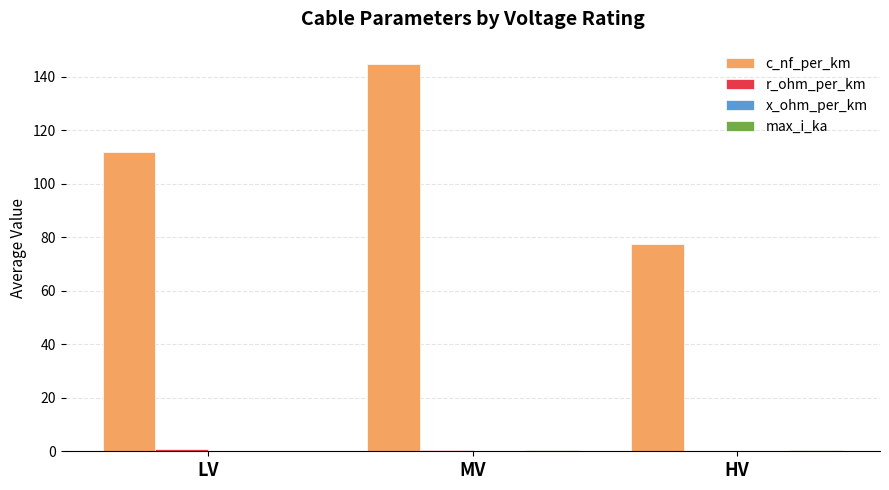

The value of c_nf_per_km at MV is 144.8. True or false?

True